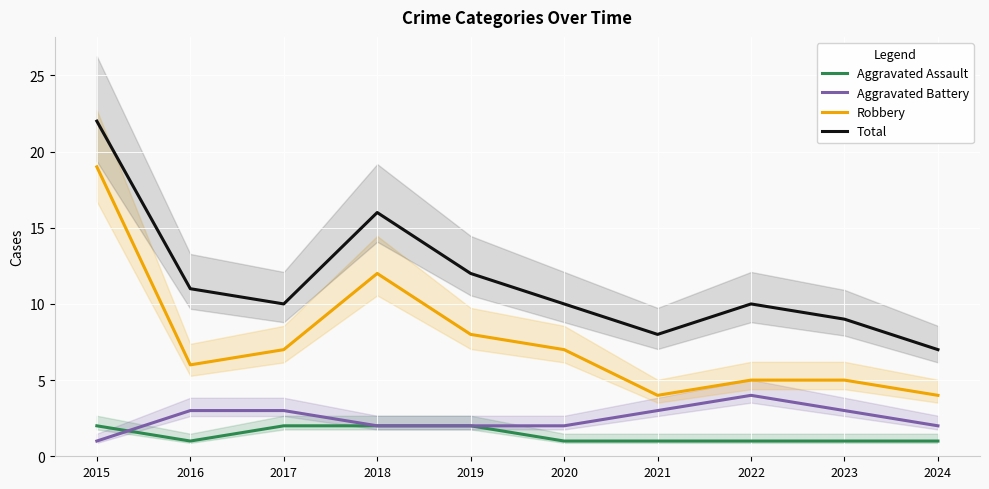

Does the chart display data point markers on the line(s)?

No